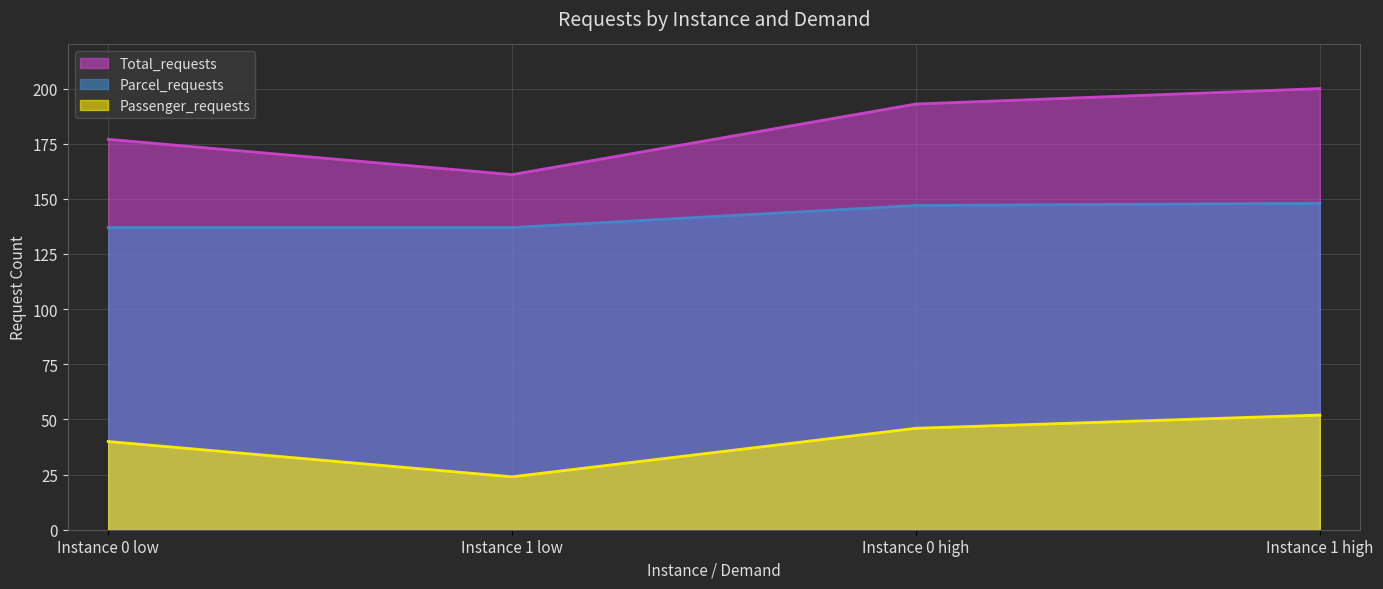

Where is Parcel_requests nearest to the value 142?

Instance 0 low